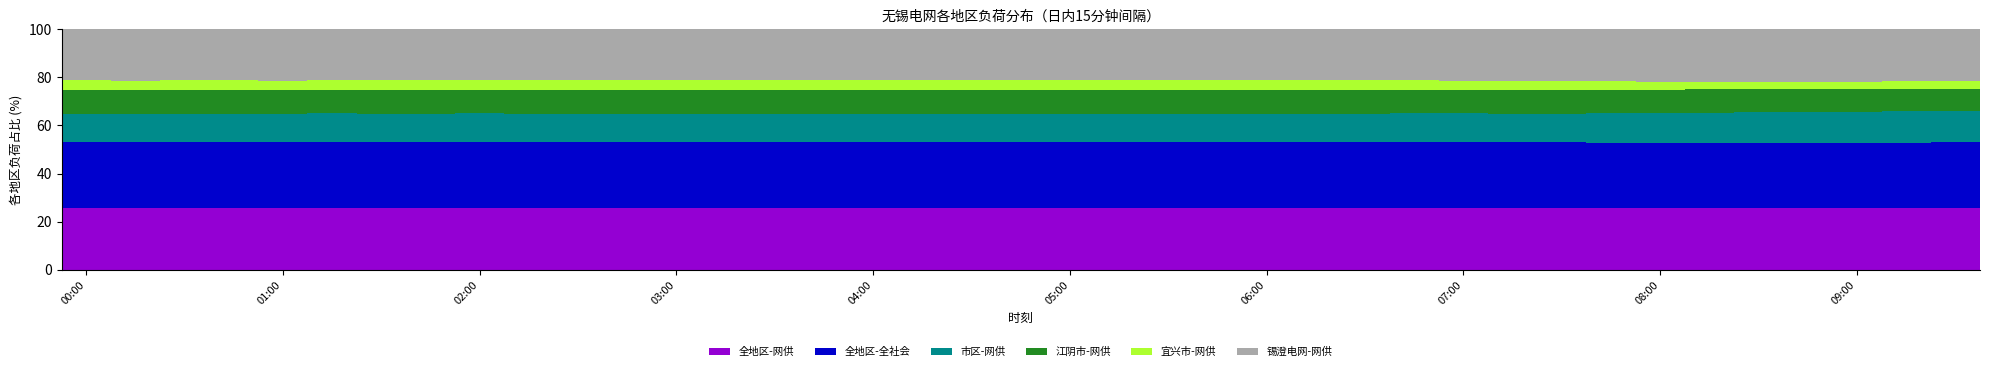

What is the maximum value for 全地区-网供?

25.8